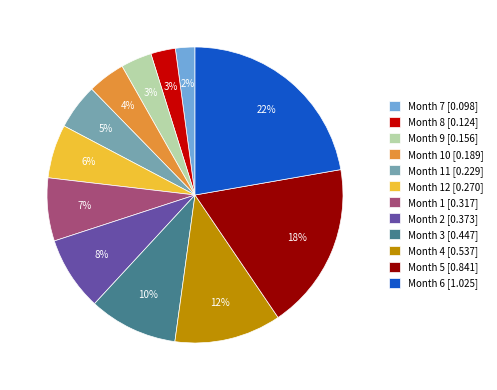

To the nearest percent, what is the average slice percentage?

8%